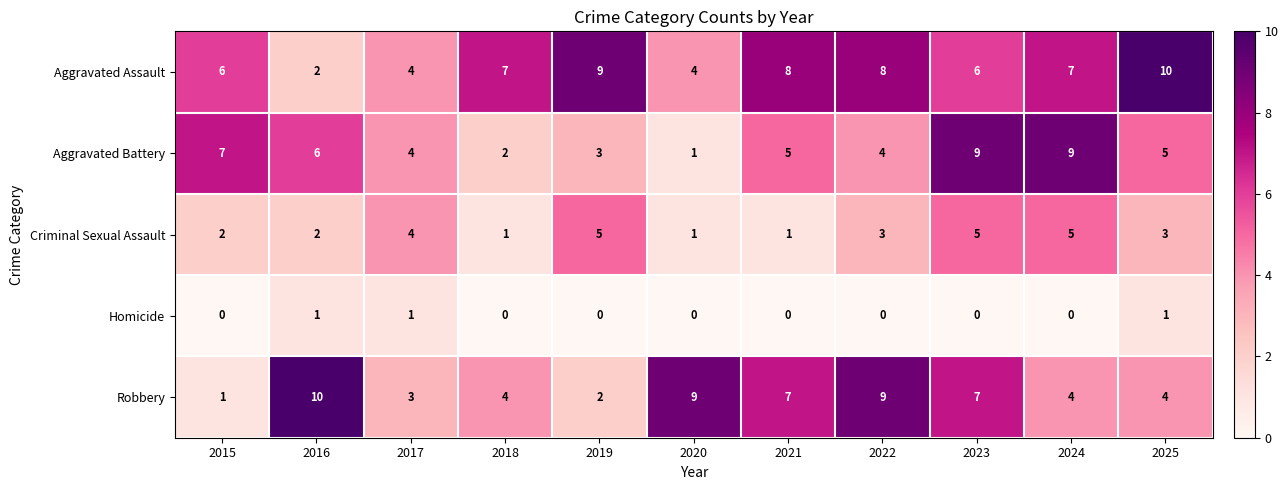

What is the average value of the Robbery series?

5